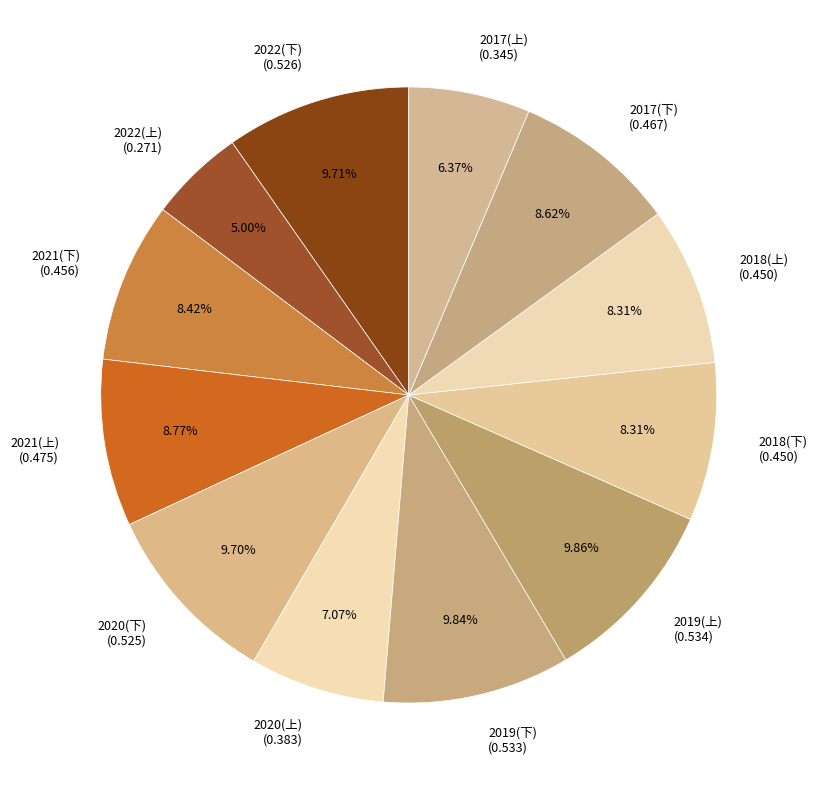

Which slice is the largest?

2019(上)